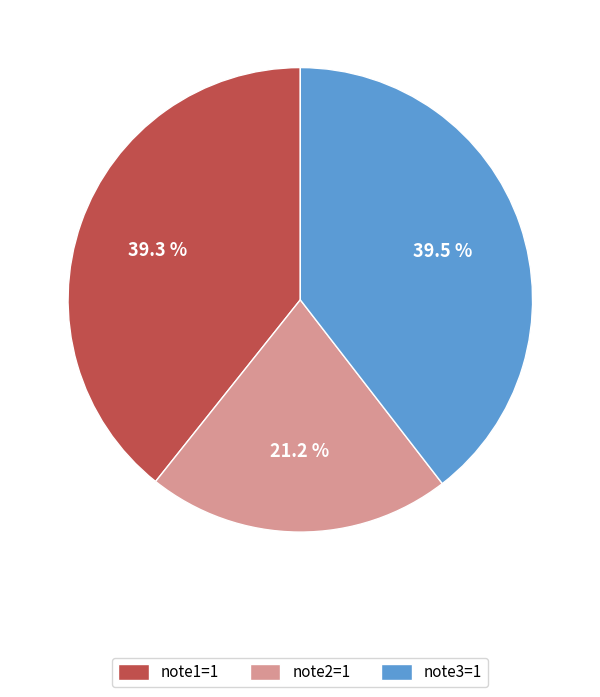

Does note2=1 represent more than half of the total?

No